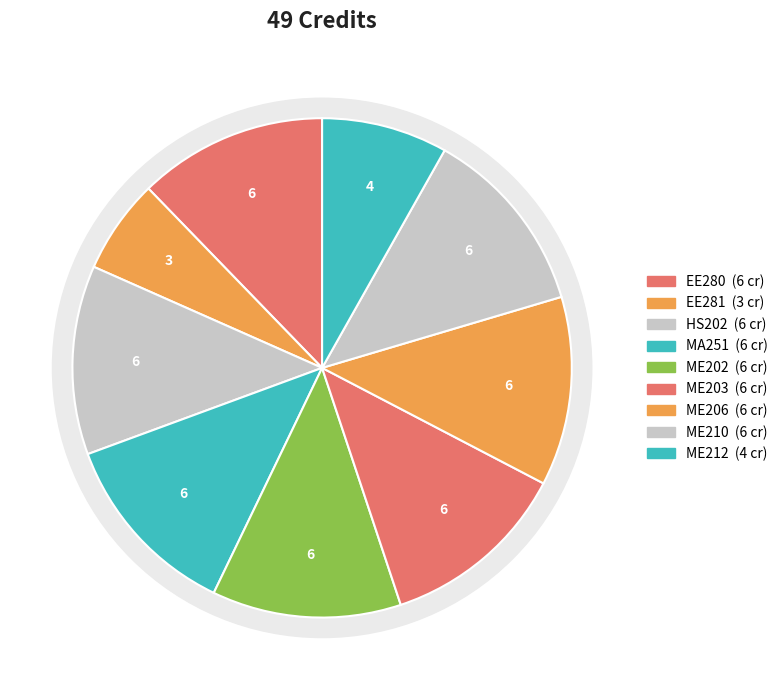

What percentage is the ME202 slice, to the nearest percent?

12%